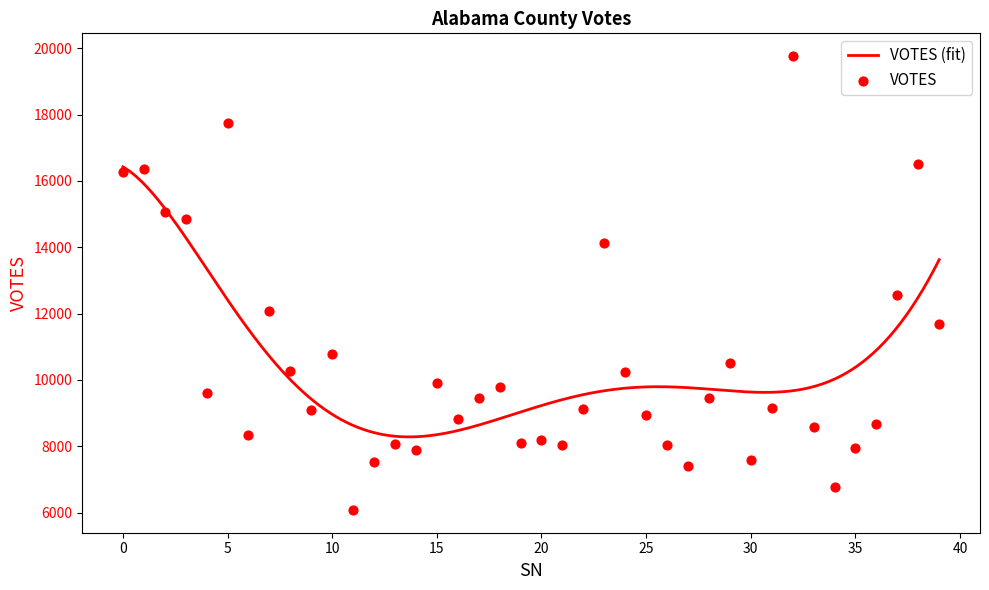

Between 9 and 6, which is larger?

9